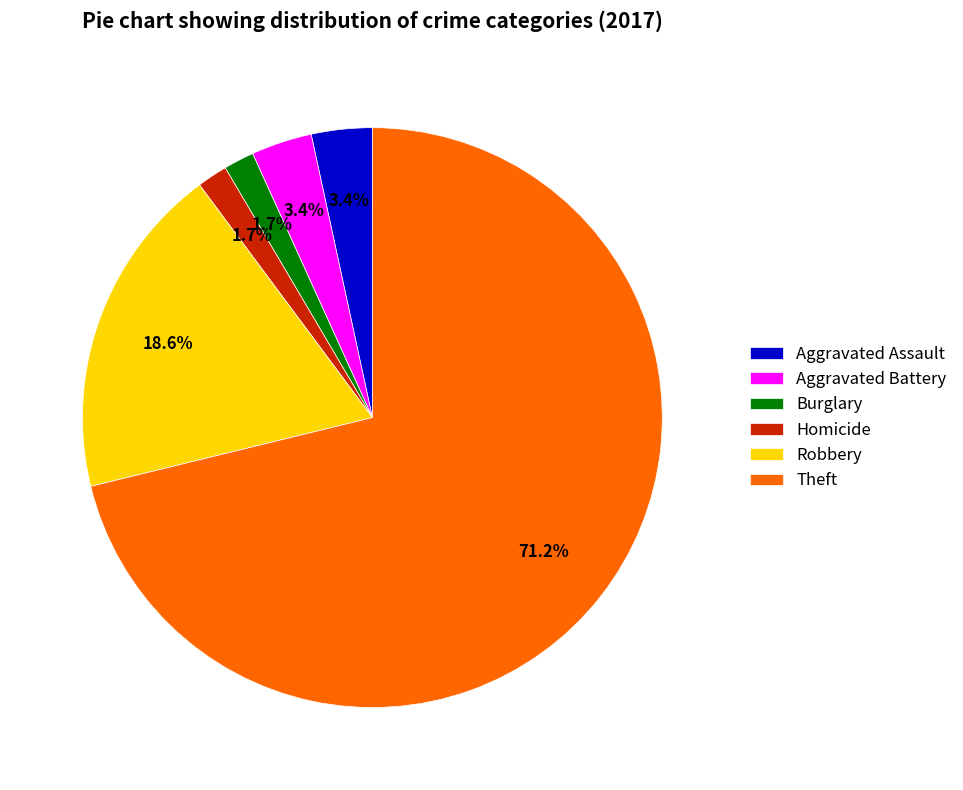

Which has a higher value, Aggravated Assault or Robbery?

Robbery